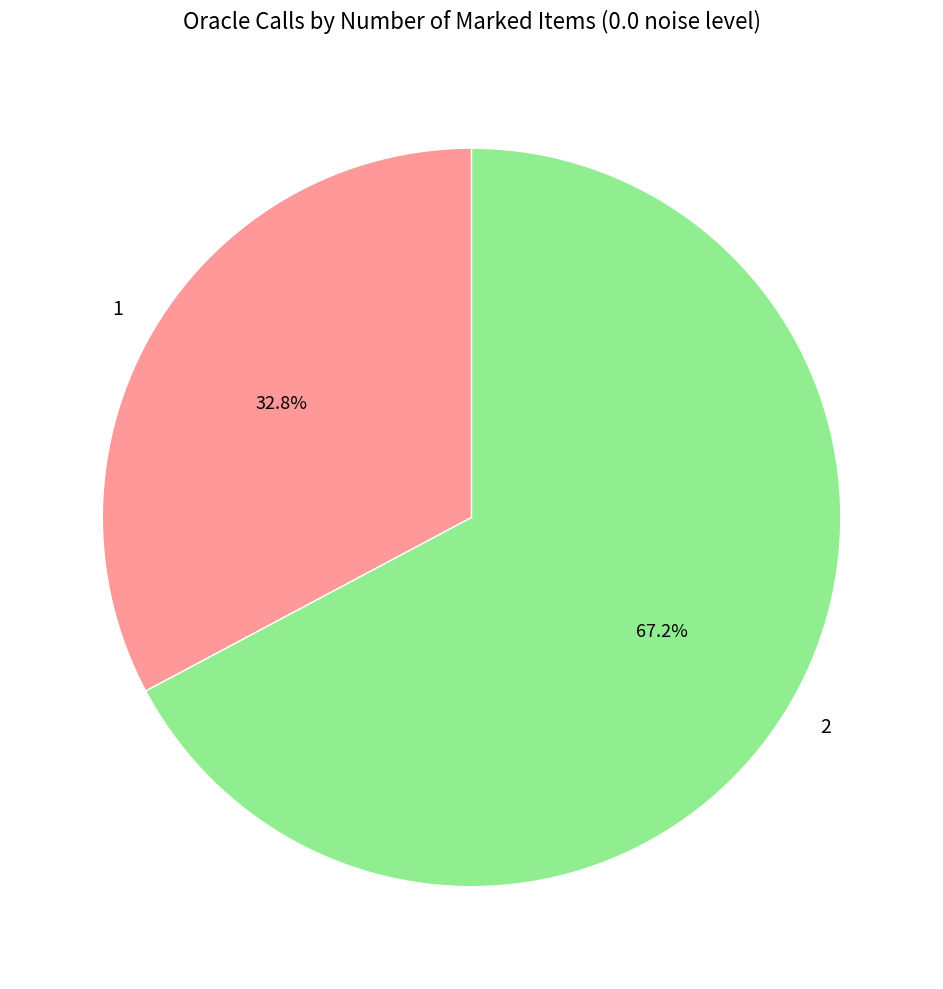

Which category has the biggest portion of the pie?

2